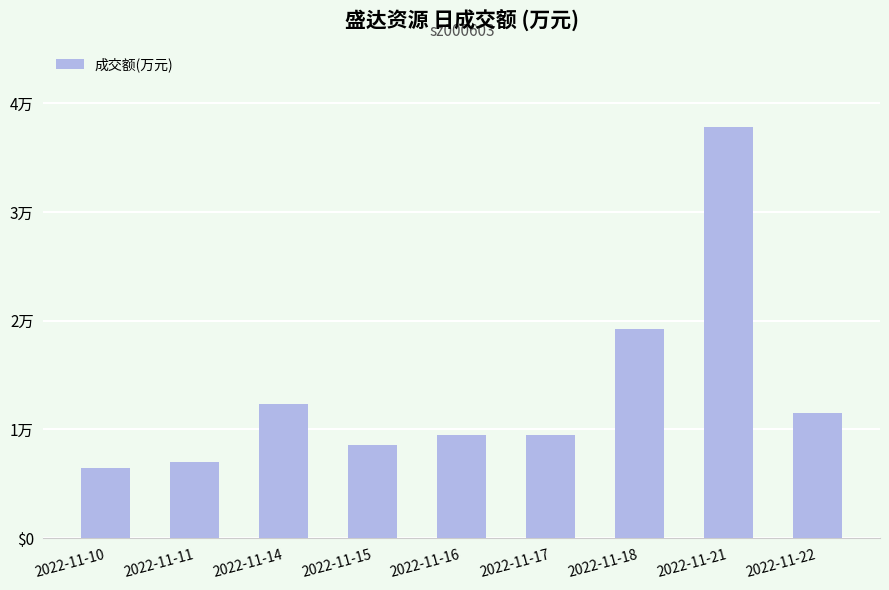

The chart shows a value of 10073 at 2022-11-11. True or false?

False